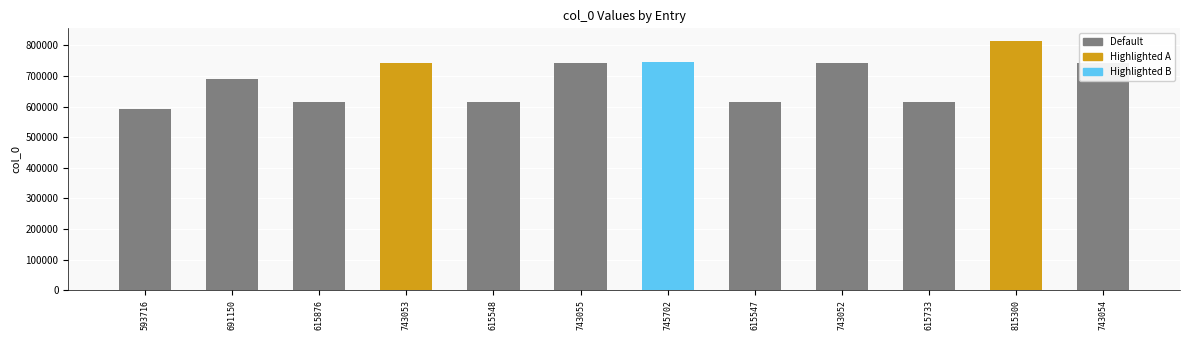

What is the difference between the maximum and second lowest values?

199753